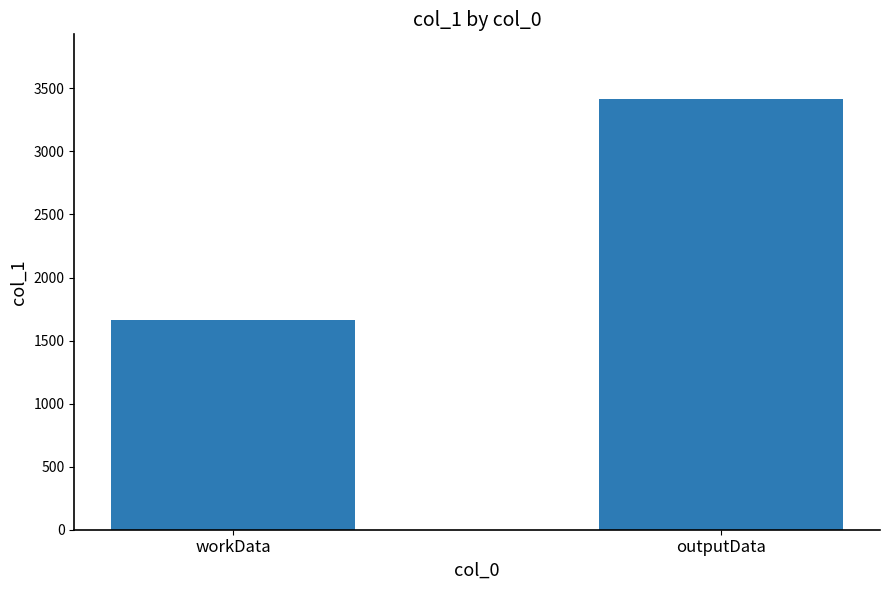

Are the bars horizontal?

No